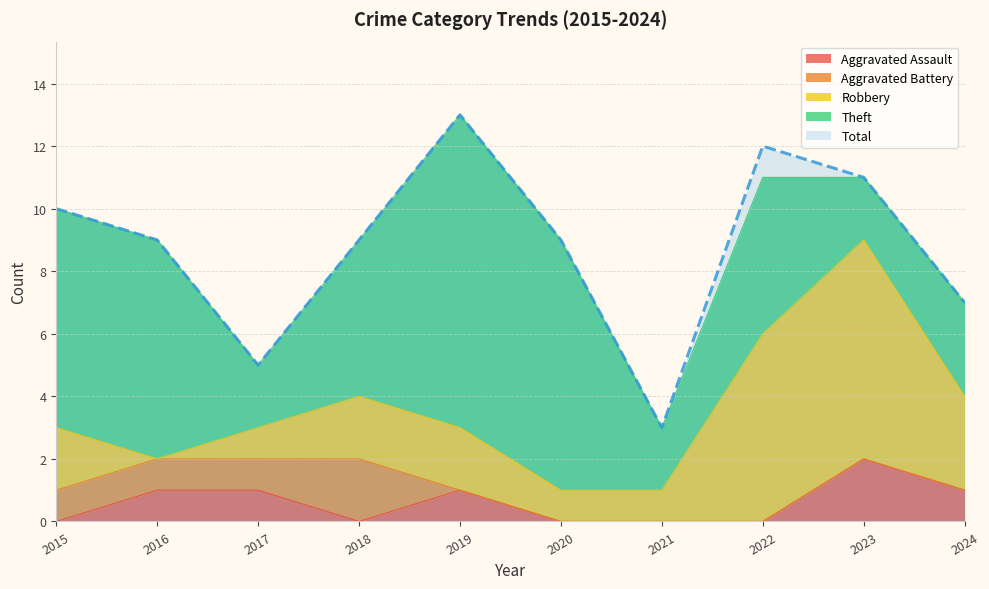

What is the difference between the Robbery values at 2019 and 2023?

5